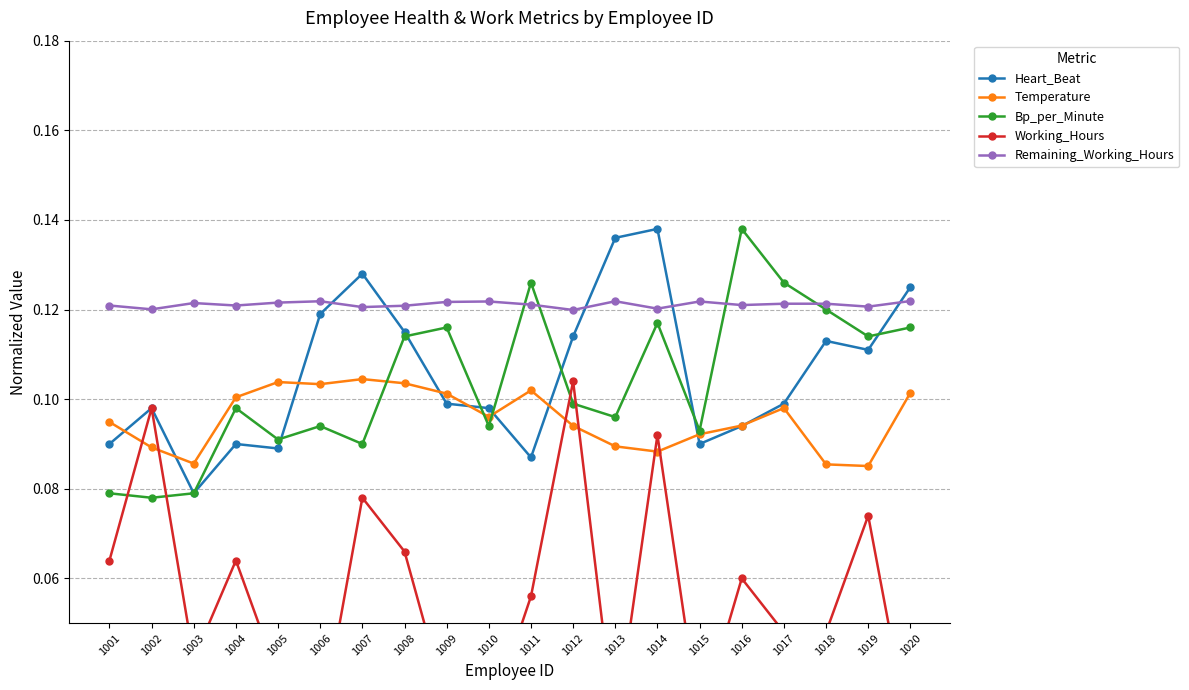

Reading left to right, list all the values displayed in this chart.

Heart_Beat: 1001=0.1	1002=0.1	1003=0.1	1004=0.1	1005=0.1	1006=0.1	1007=0.1	1008=0.1	1009=0.1	1010=0.1	1011=0.1	1012=0.1	1013=0.1	1014=0.1	1015=0.1	1016=0.1	1017=0.1	1018=0.1	1019=0.1	1020=0.1
Temperature: 1001=0.1	1002=0.1	1003=0.1	1004=0.1	1005=0.1	1006=0.1	1007=0.1	1008=0.1	1009=0.1	1010=0.1	1011=0.1	1012=0.1	1013=0.1	1014=0.1	1015=0.1	1016=0.1	1017=0.1	1018=0.1	1019=0.1	1020=0.1
Bp_per_Minute: 1001=0.1	1002=0.1	1003=0.1	1004=0.1	1005=0.1	1006=0.1	1007=0.1	1008=0.1	1009=0.1	1010=0.1	1011=0.1	1012=0.1	1013=0.1	1014=0.1	1015=0.1	1016=0.1	1017=0.1	1018=0.1	1019=0.1	1020=0.1
Working_Hours: 1001=0.1	1002=0.1	1003=0.0	1004=0.1	1005=0.0	1006=0.0	1007=0.1	1008=0.1	1009=0.0	1010=0.0	1011=0.1	1012=0.1	1013=0.0	1014=0.1	1015=0.0	1016=0.1	1017=0.0	1018=0.0	1019=0.1	1020=0.0
Remaining_Working_Hours: 1001=0.1	1002=0.1	1003=0.1	1004=0.1	1005=0.1	1006=0.1	1007=0.1	1008=0.1	1009=0.1	1010=0.1	1011=0.1	1012=0.1	1013=0.1	1014=0.1	1015=0.1	1016=0.1	1017=0.1	1018=0.1	1019=0.1	1020=0.1